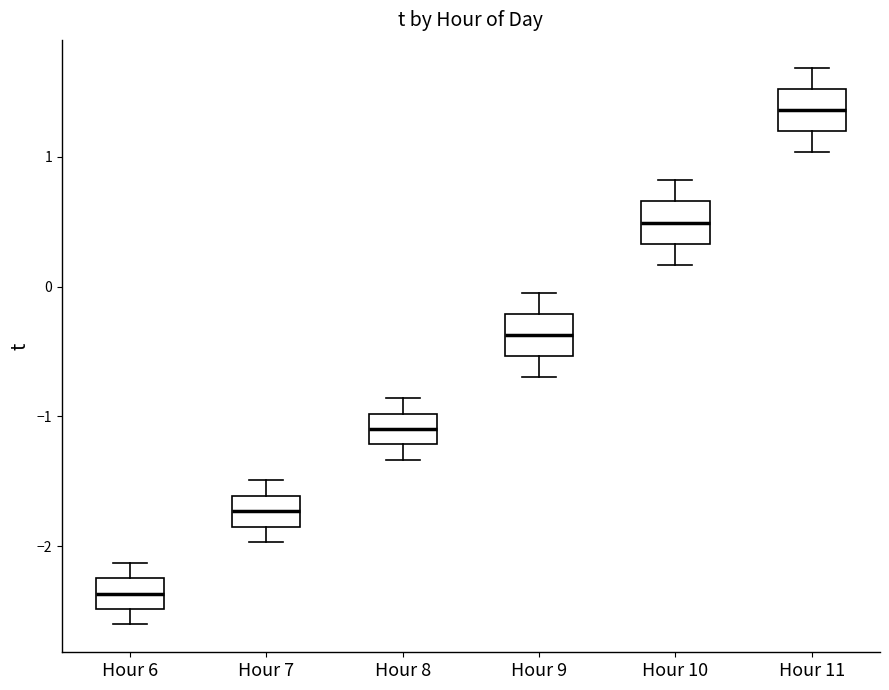

Reading left to right, read every box against the y-axis: the position of its median line, the range the box covers, and the ends of its whiskers. The values are not printed on the chart, so give them approximately, as read against the axis.

Hour 6: median -2.4, box -2.5 to -2.2, whiskers -2.6 to -2.1
Hour 7: median -1.7, box -1.8 to -1.6, whiskers -2.0 to -1.5
Hour 8: median -1.1, box -1.2 to -1.0, whiskers -1.3 to -0.9
Hour 9: median -0.4, box -0.5 to -0.2, whiskers -0.7 to 0.0
Hour 10: median 0.5, box 0.3 to 0.7, whiskers 0.2 to 0.8
Hour 11: median 1.4, box 1.2 to 1.5, whiskers 1.0 to 1.7